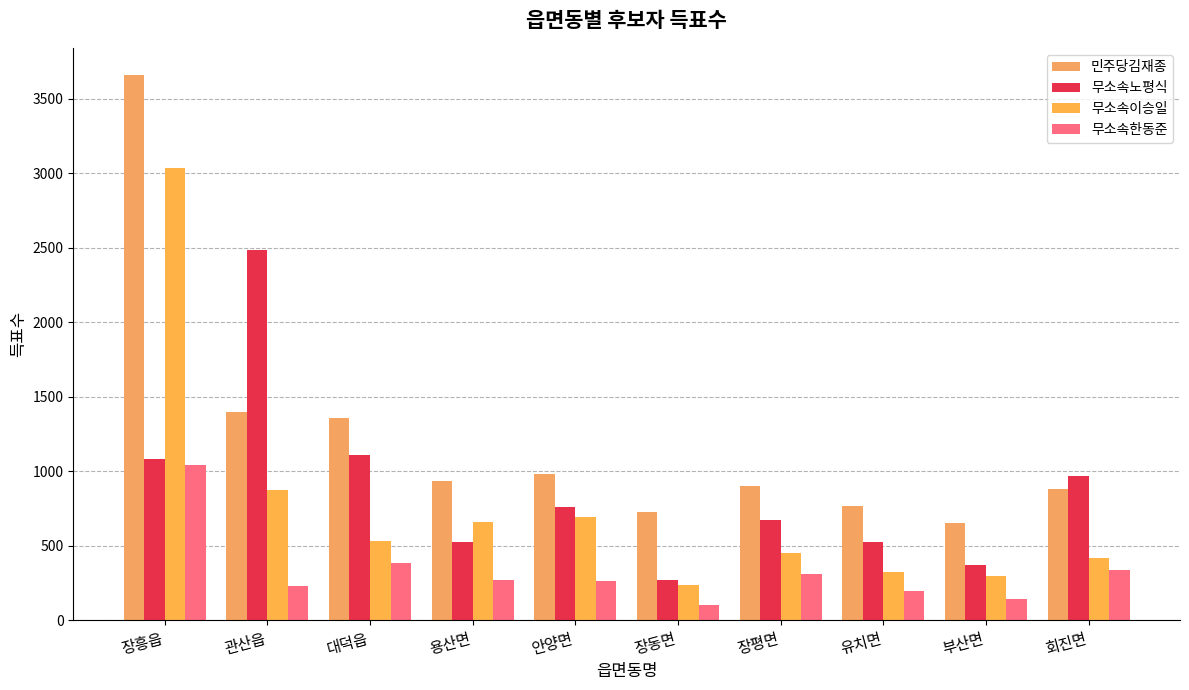

What is the label of the 7th bar from the right?

용산면